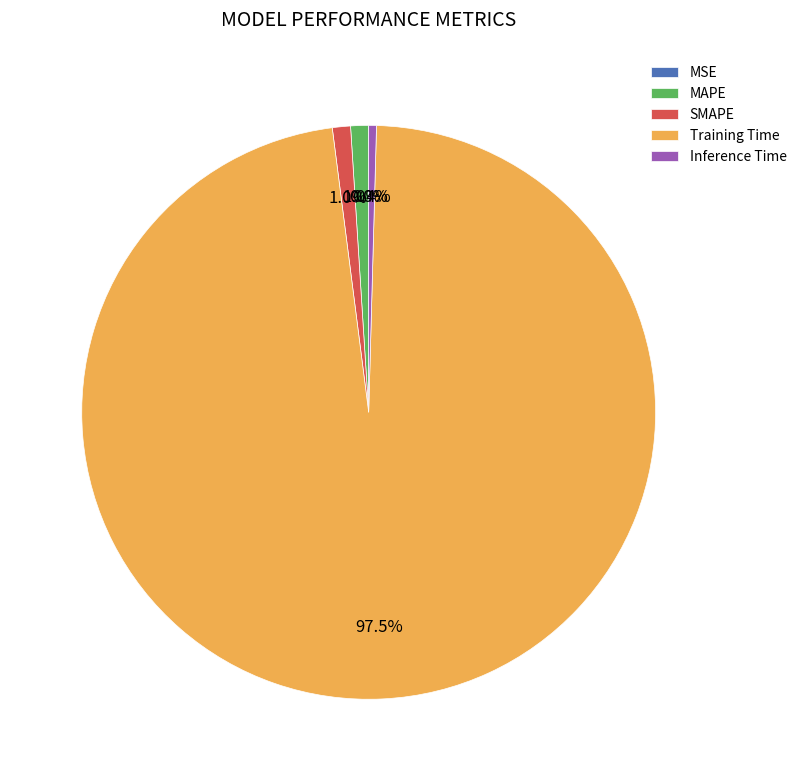

What is the largest slice in the pie chart?

Training Time